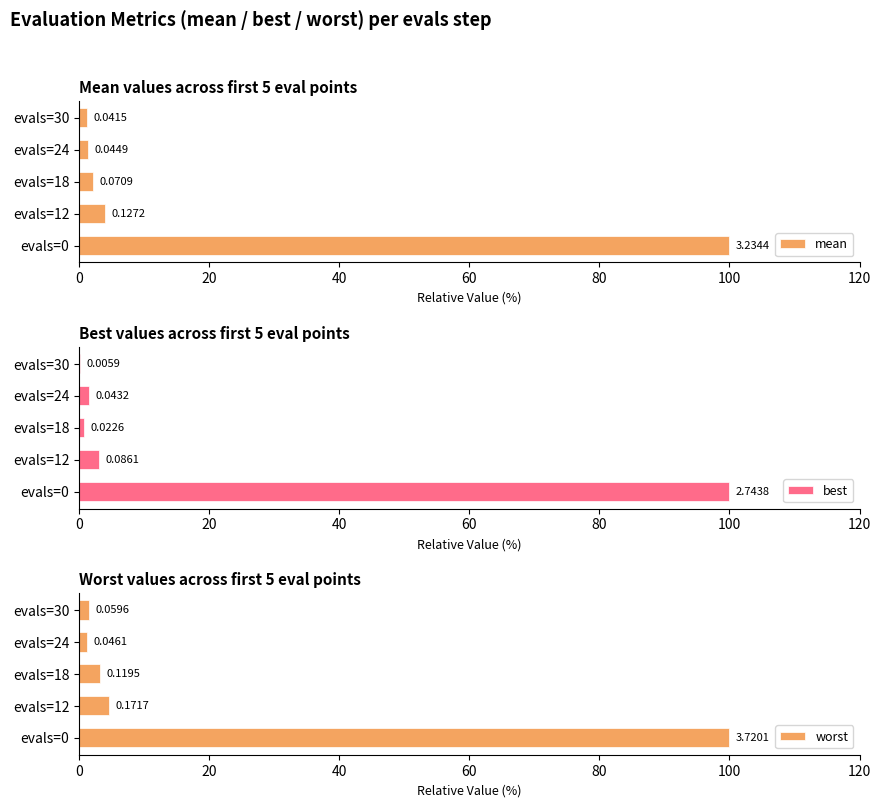

Is the value of mean at evals=18 greater than the value of best at evals=30?

Yes